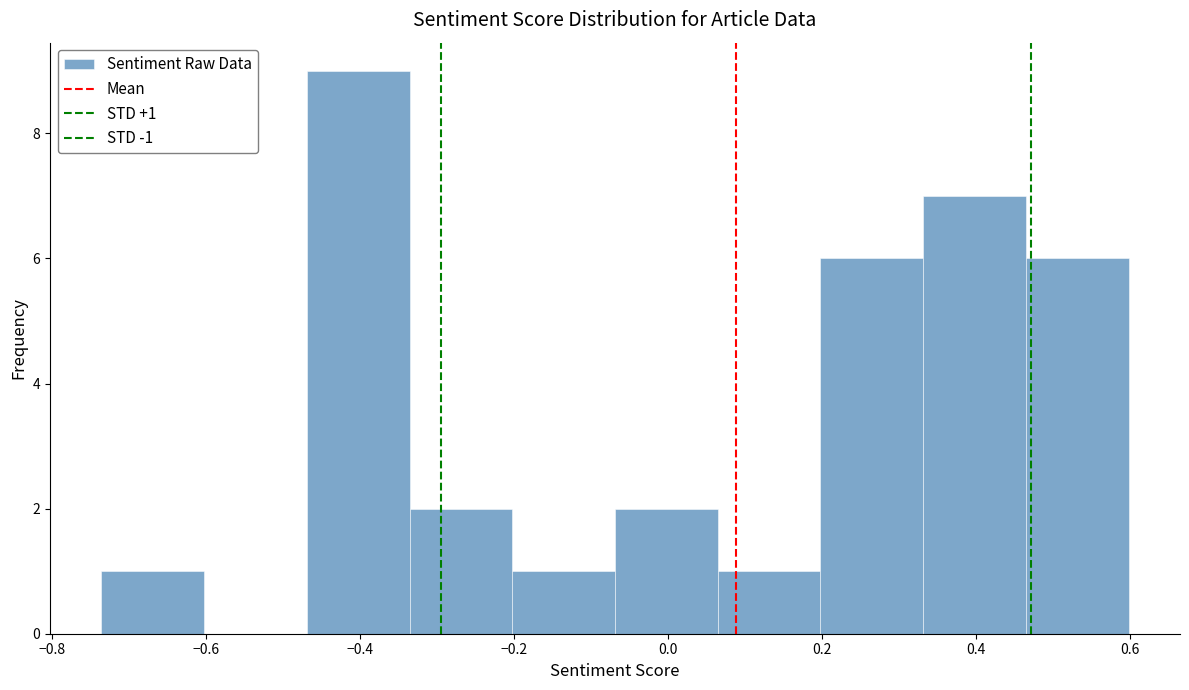

Which range on the x-axis has the tallest bar?

-0.46 to -0.34